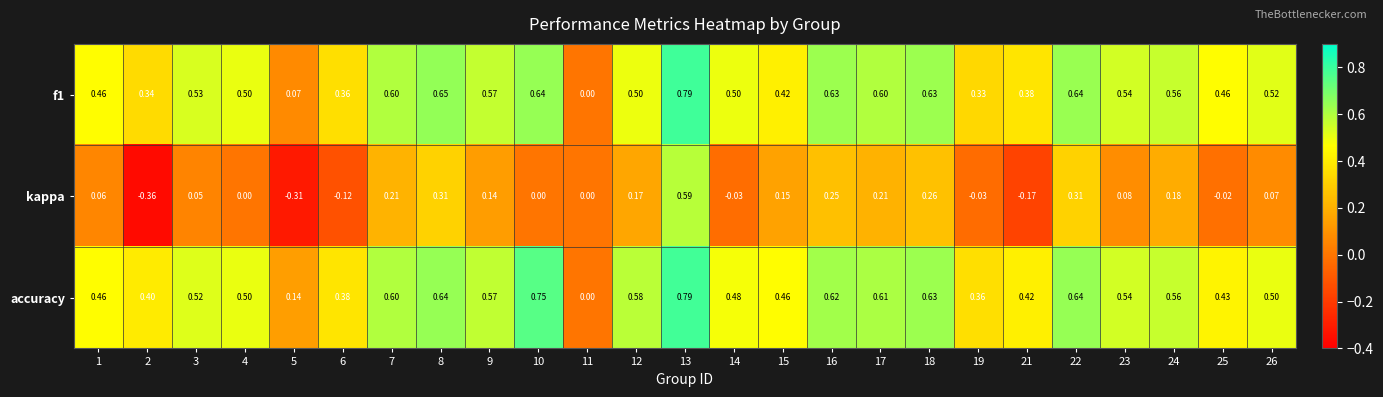

Which series has the largest total across all categories?

accuracy